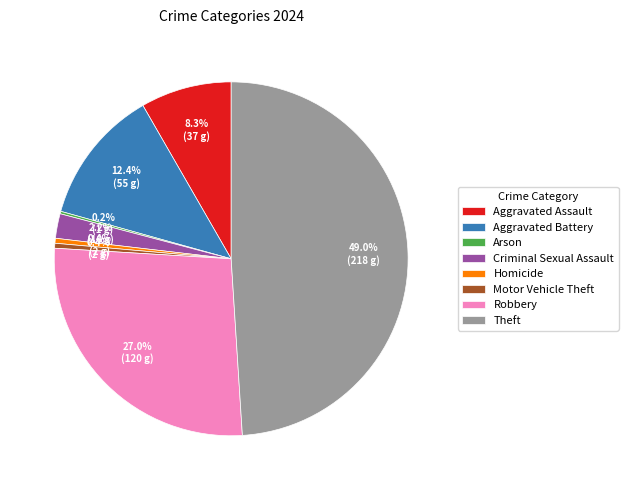

Does Aggravated Assault account for over 50% of the chart?

No